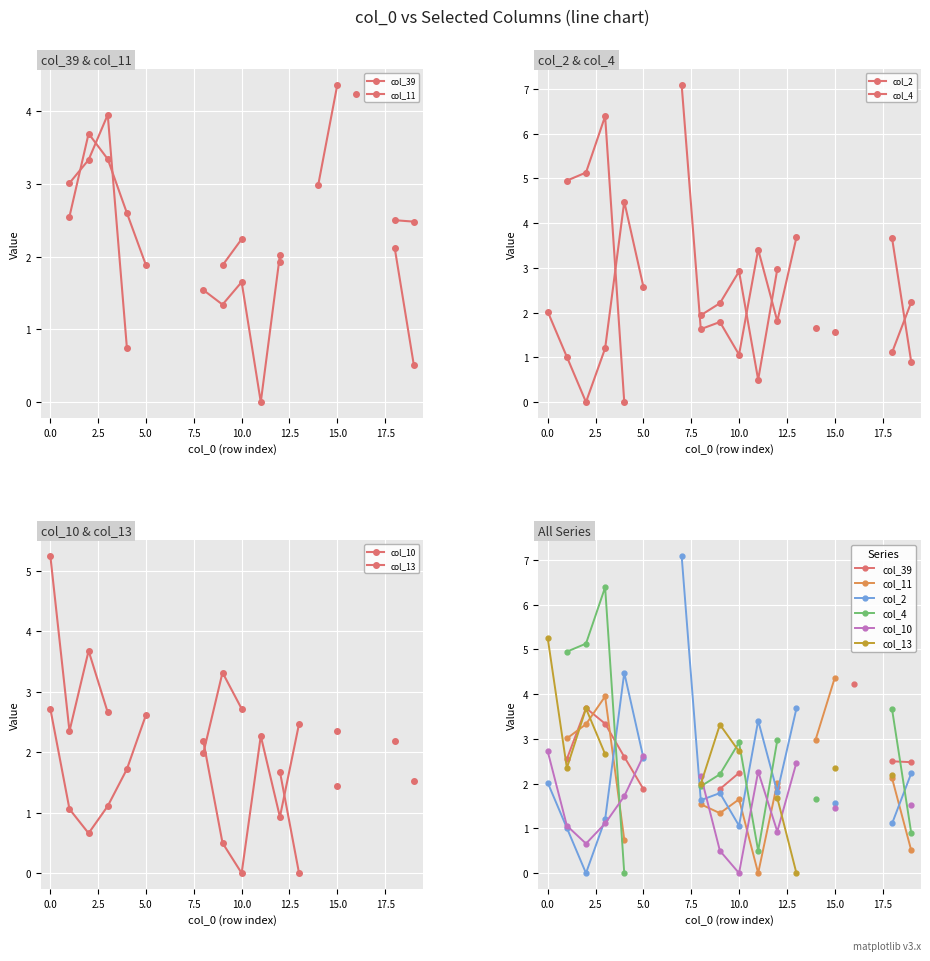

In col_2, how many points are higher than both neighbors (excluding endpoints)?

3